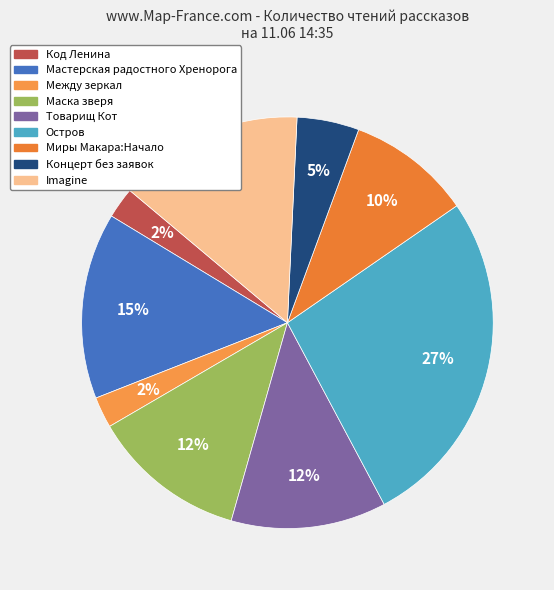

Does Imagine represent more than half of the total?

No